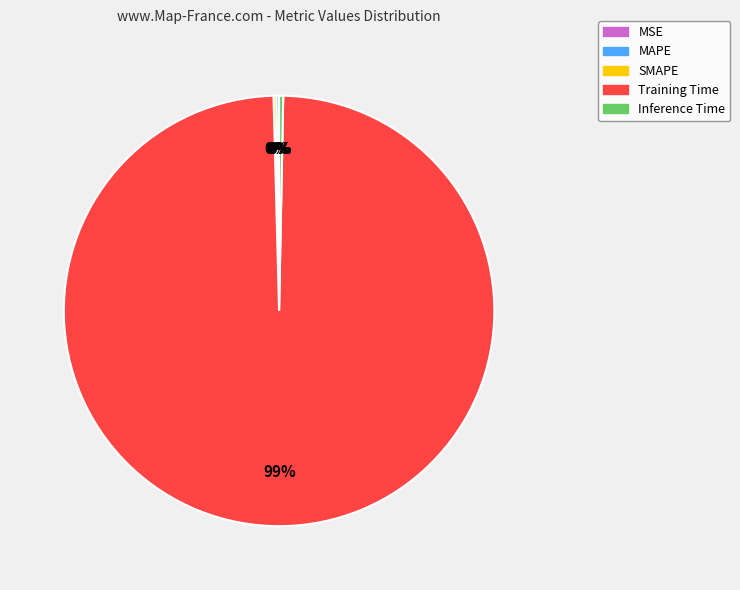

Which category has the biggest portion of the pie?

Training Time